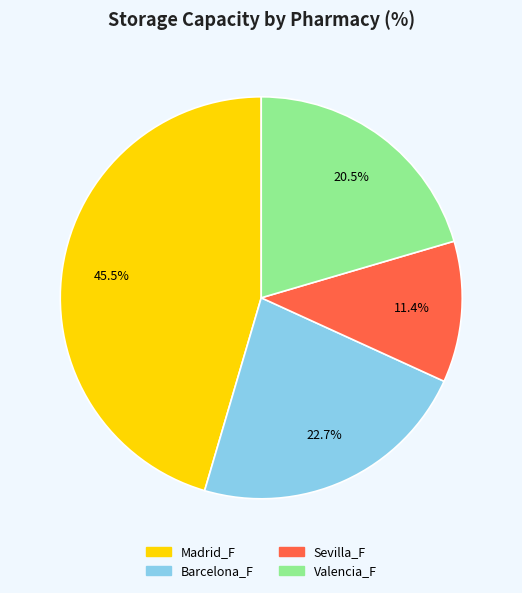

What percentage is the Sevilla_F slice, to the nearest percent?

11%